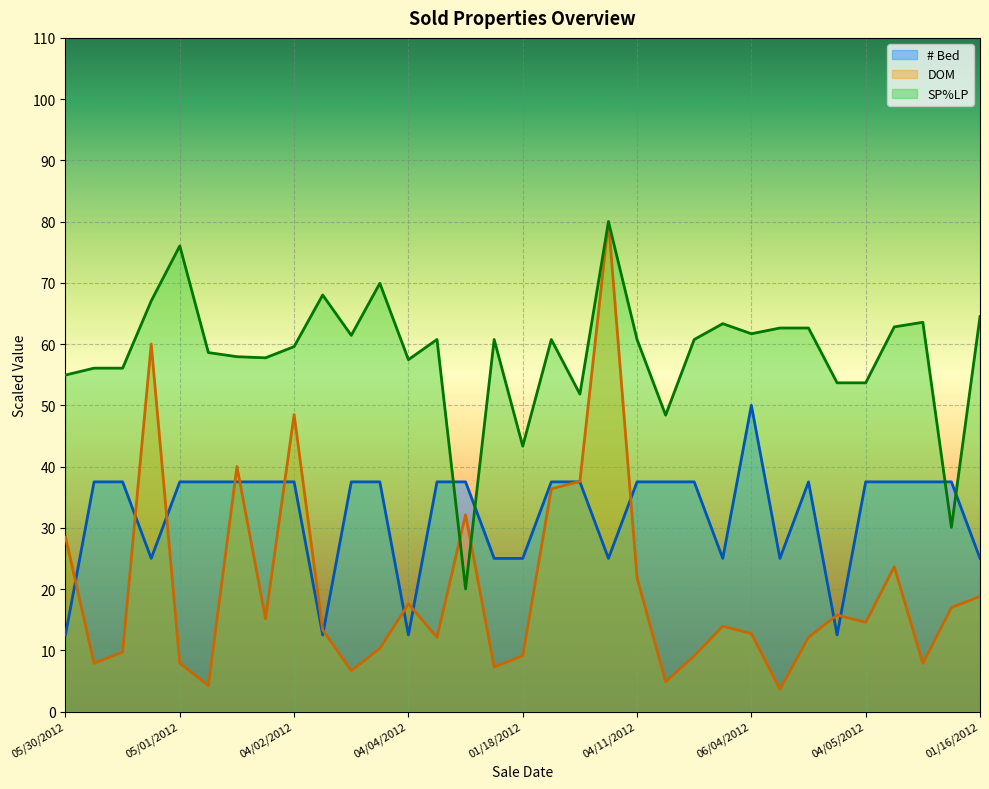

How many distinct data groups are displayed?

3